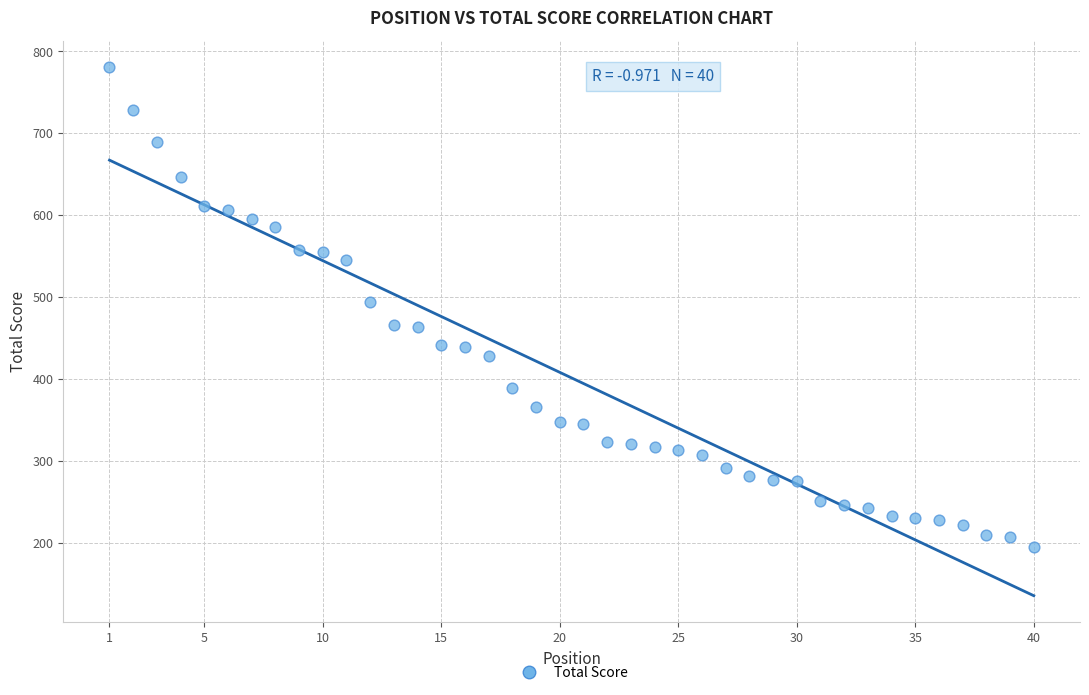

What is the range of Y values (max minus min)?

586